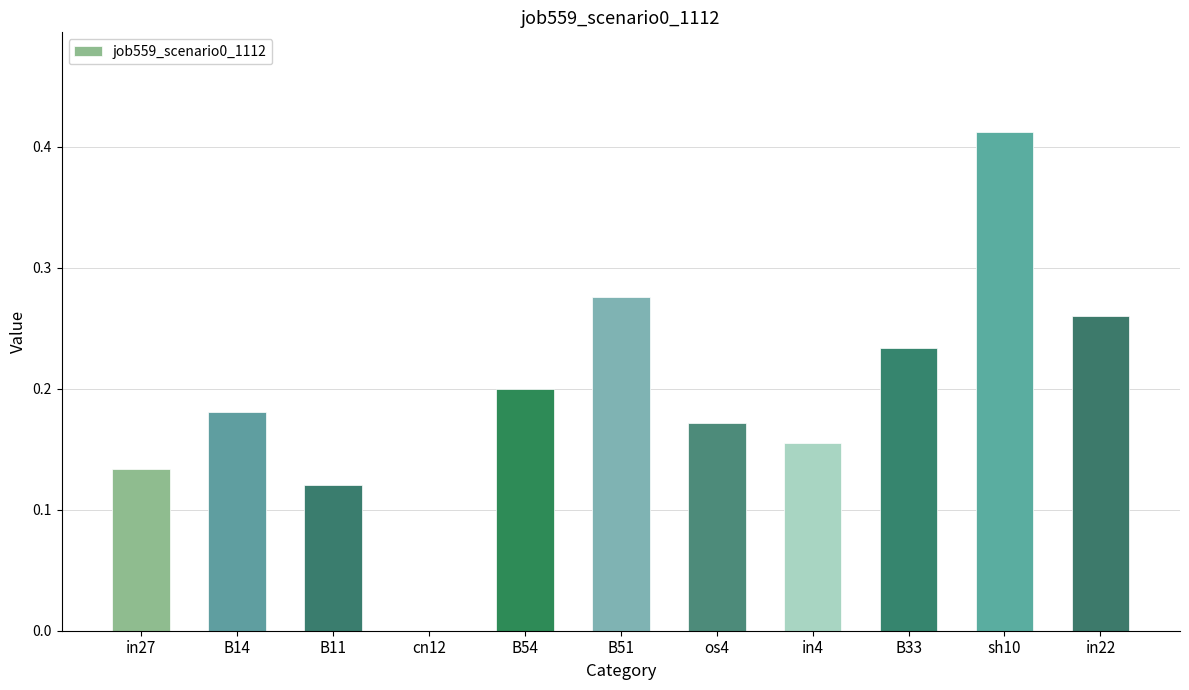

What is the sum of all values?

2.1